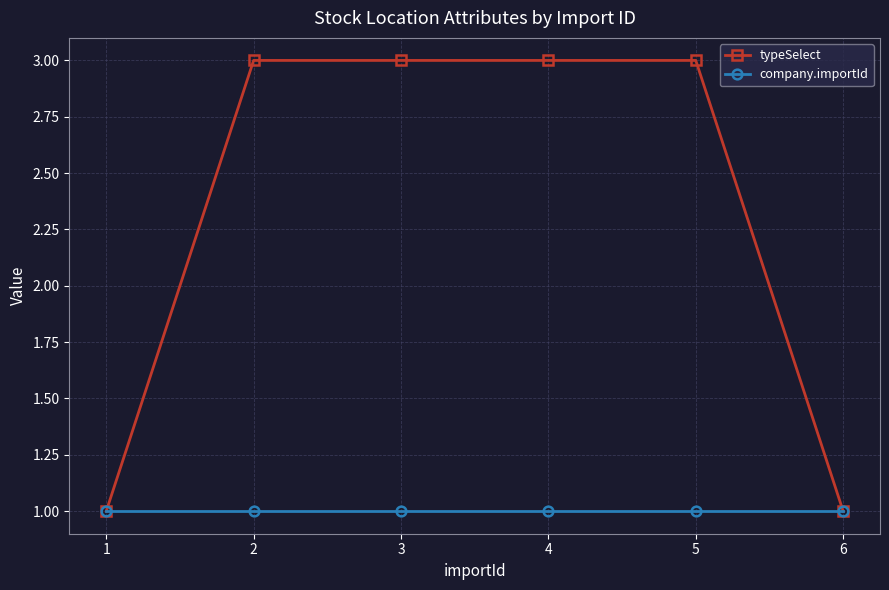

Which series has the largest total across all categories?

typeSelect